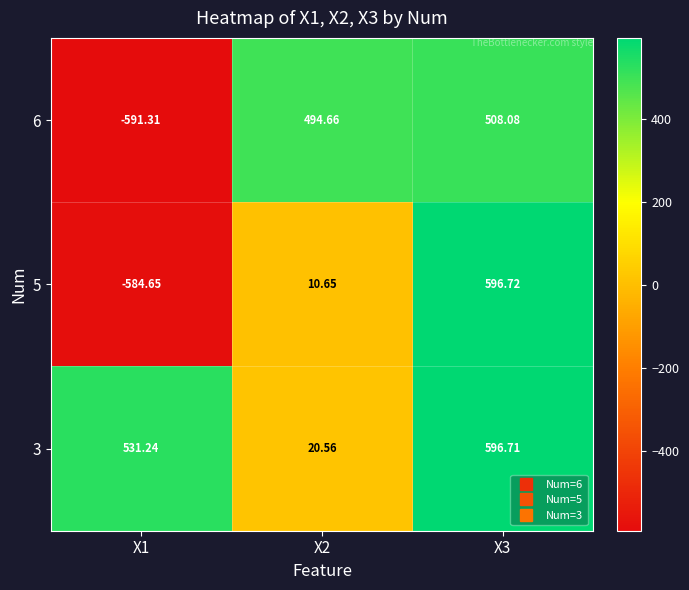

Is the value of 6 at X2 greater than the value of 5 at X1?

Yes